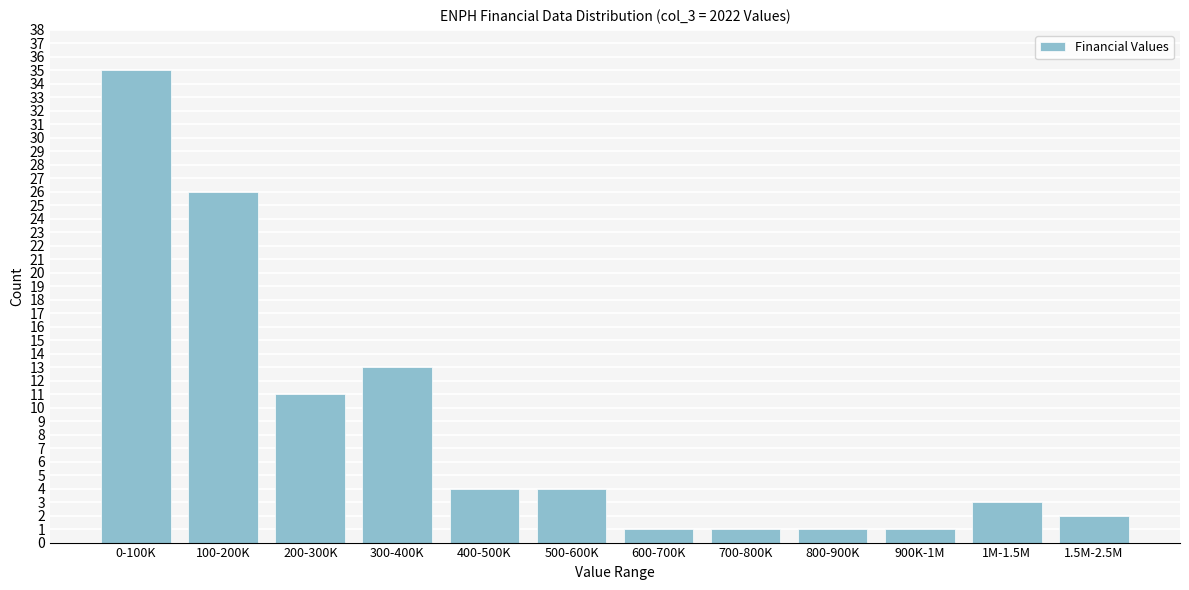

Reading left to right, extract all data points from this chart.

0-100K=35	100-200K=26	200-300K=11	300-400K=13	400-500K=4	500-600K=4	600-700K=1	700-800K=1	800-900K=1	900K-1M=1	1M-1.5M=3	1.5M-2.5M=2